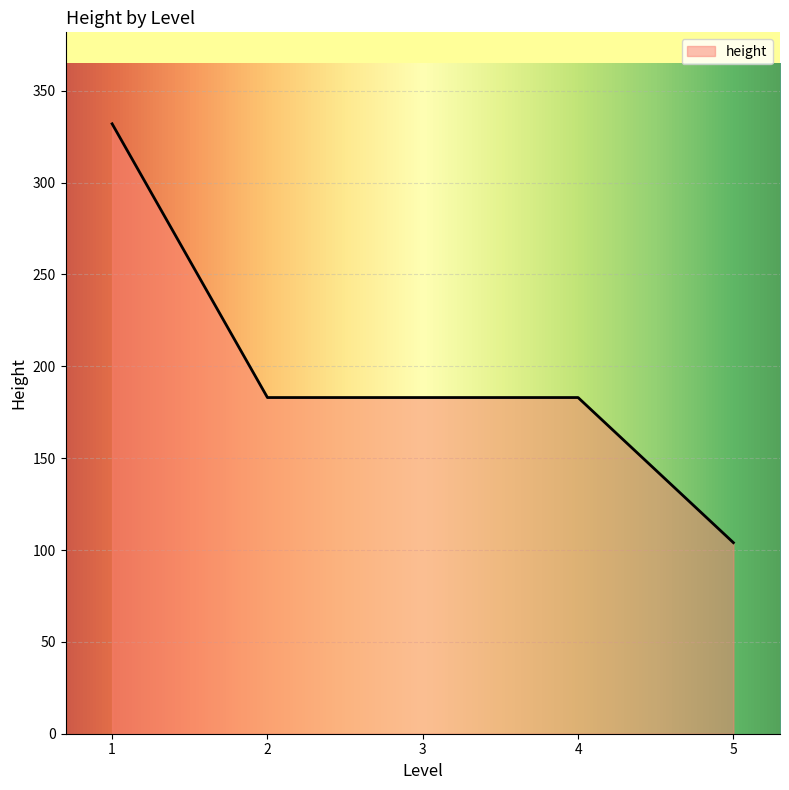

How many lines are shown in the chart?

1